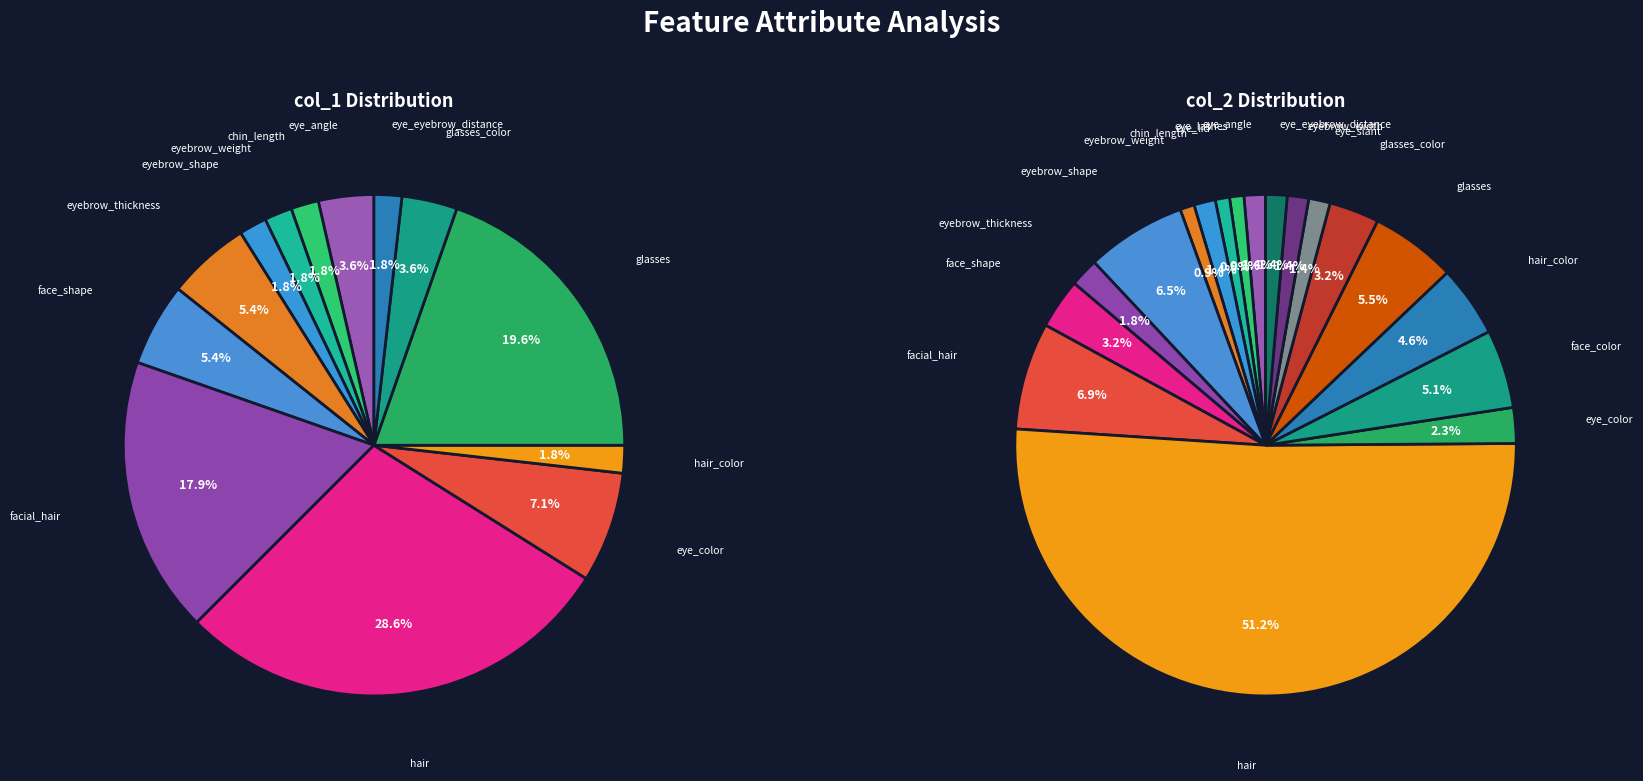

What percentage is the facial_hair slice, to the nearest percent?

7%